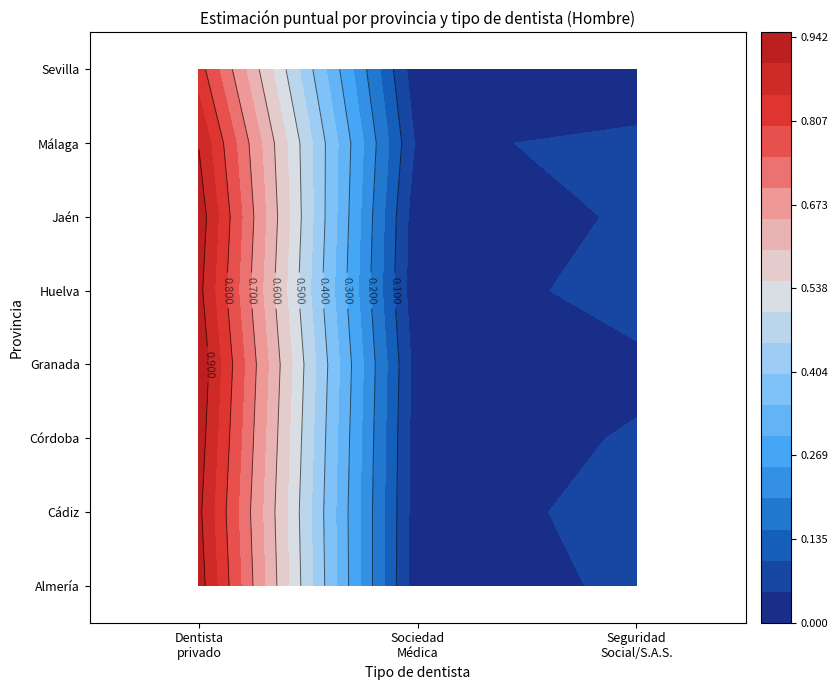

Rank the categories by Málaga value from lowest to highest.

De una sociedad Médica, De la Seguridad Social/S.A.S., Dentista privado/particular